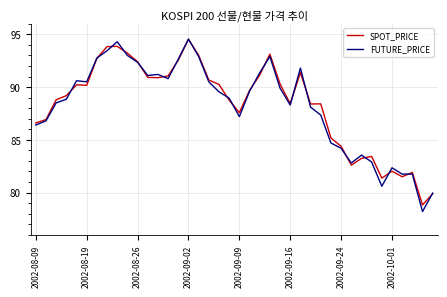

Which series has the largest range (max minus min)?

FUTURE_PRICE